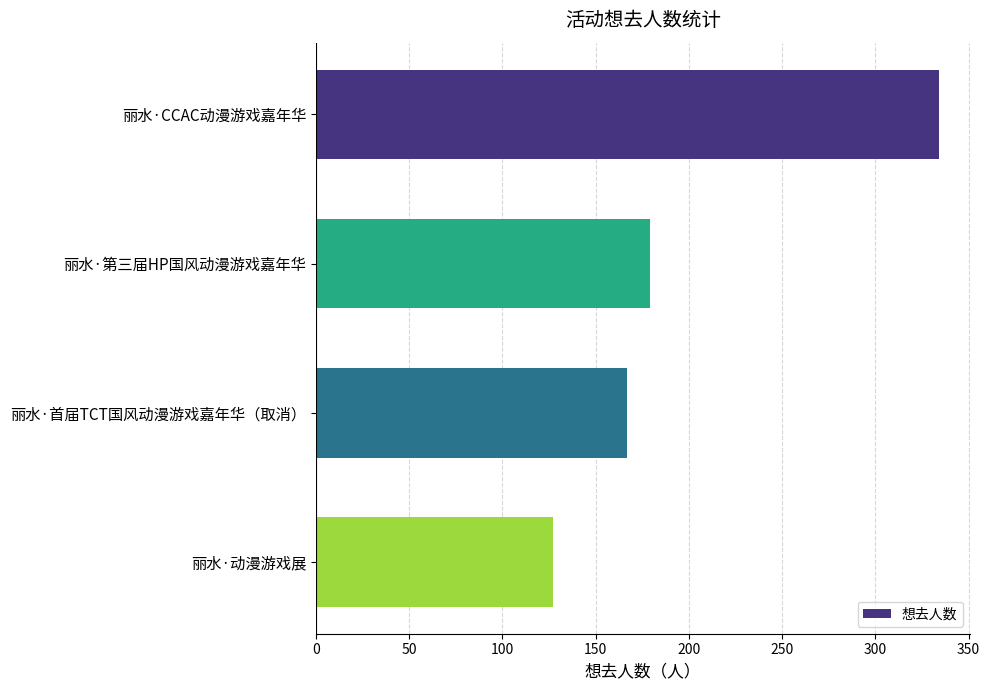

The chart shows a value of 285 at 丽水·首届TCT国风动漫游戏嘉年华（取消）. True or false?

False